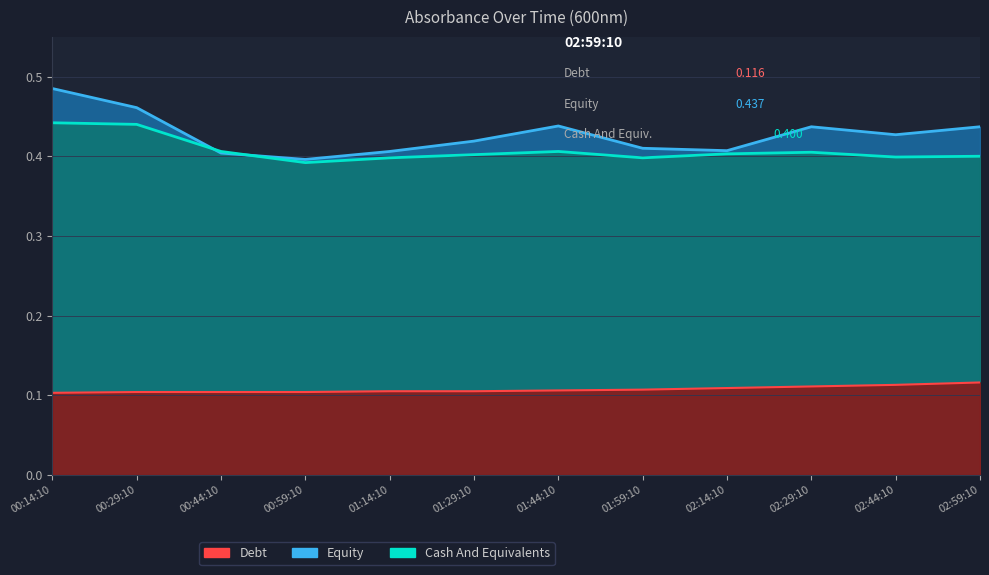

Rank the series at 01:59:10 from lowest to highest value.

Debt, Cash And Equivalents, Equity